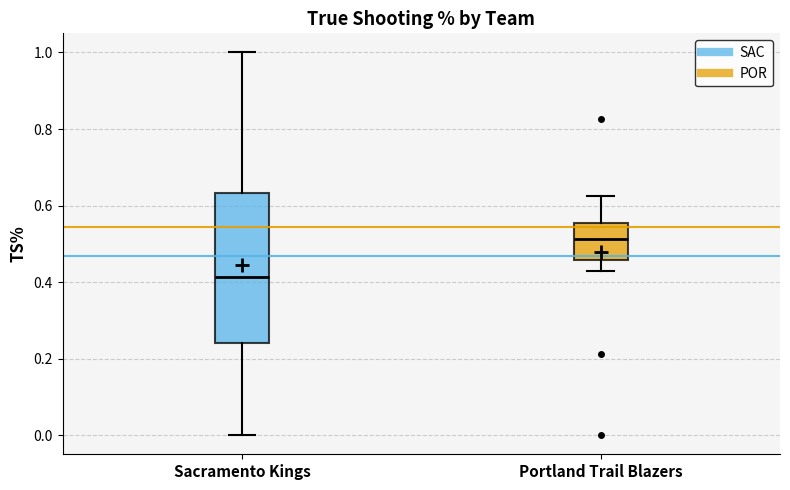

Reading left to right, read every box against the y-axis: the position of its median line, the range the box covers, and the ends of its whiskers. The values are not printed on the chart, so give them approximately, as read against the axis.

Sacramento Kings: median 0.42, box 0.24 to 0.64, whiskers 0.00 to 1.00
Portland Trail Blazers: median 0.52, box 0.46 to 0.56, whiskers 0.42 to 0.62